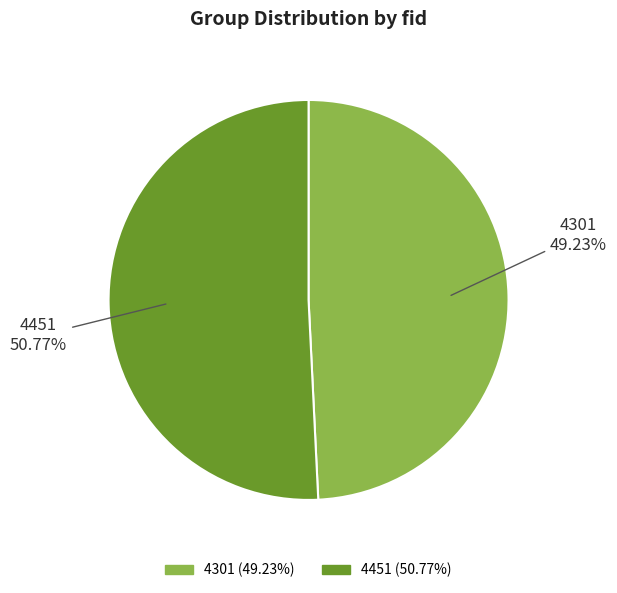

The 4301 slice represents 44% of the pie. True or false?

False